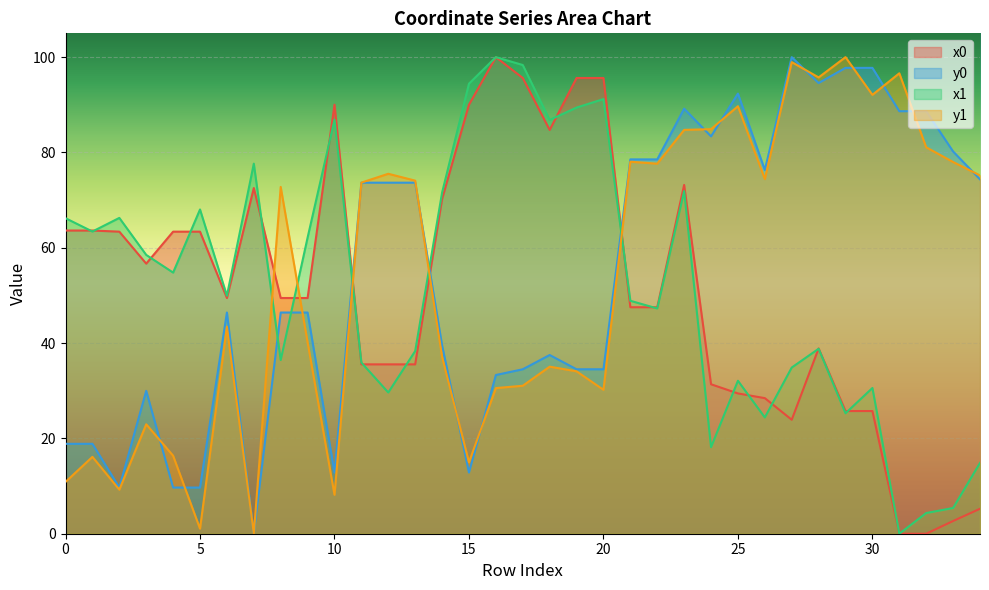

Reading left to right, transcribe all the data shown in this chart.

x0: 63.6	63.6	63.4	56.7	63.4	63.4	49.5	72.5	49.5	49.5	90.0	35.5	35.5	35.5	70.2	90.0	100.0	95.6	84.7	95.6	95.6	47.5	47.5	73.2	31.4	29.4	28.5	23.9	38.9	25.7	25.7	0.0	0.0	2.7	5.2
y0: 18.9	18.9	9.7	30.0	9.7	9.7	46.4	0.0	46.4	46.4	12.8	73.7	73.7	73.7	39.5	12.8	33.3	34.5	37.5	34.5	34.5	78.5	78.5	89.2	83.4	92.4	76.3	100.0	94.6	97.8	97.8	88.7	88.7	80.2	74.4
x1: 66.2	63.4	66.3	58.5	54.8	68.0	49.9	77.7	36.4	62.1	86.9	35.9	29.6	38.3	71.6	94.4	100.0	98.4	86.8	89.4	91.2	48.9	47.3	71.9	18.2	32.1	24.4	34.9	38.8	25.3	30.6	0.0	4.3	5.4	14.9
y1: 10.9	16.1	9.2	23.0	16.4	1.1	43.4	0.0	72.8	40.2	8.2	73.7	75.5	74.1	37.1	15.0	30.6	31.1	35.1	34.1	30.2	78.1	77.6	84.7	84.9	89.7	74.4	99.0	95.7	100.0	92.1	96.6	81.1	78.0	75.2